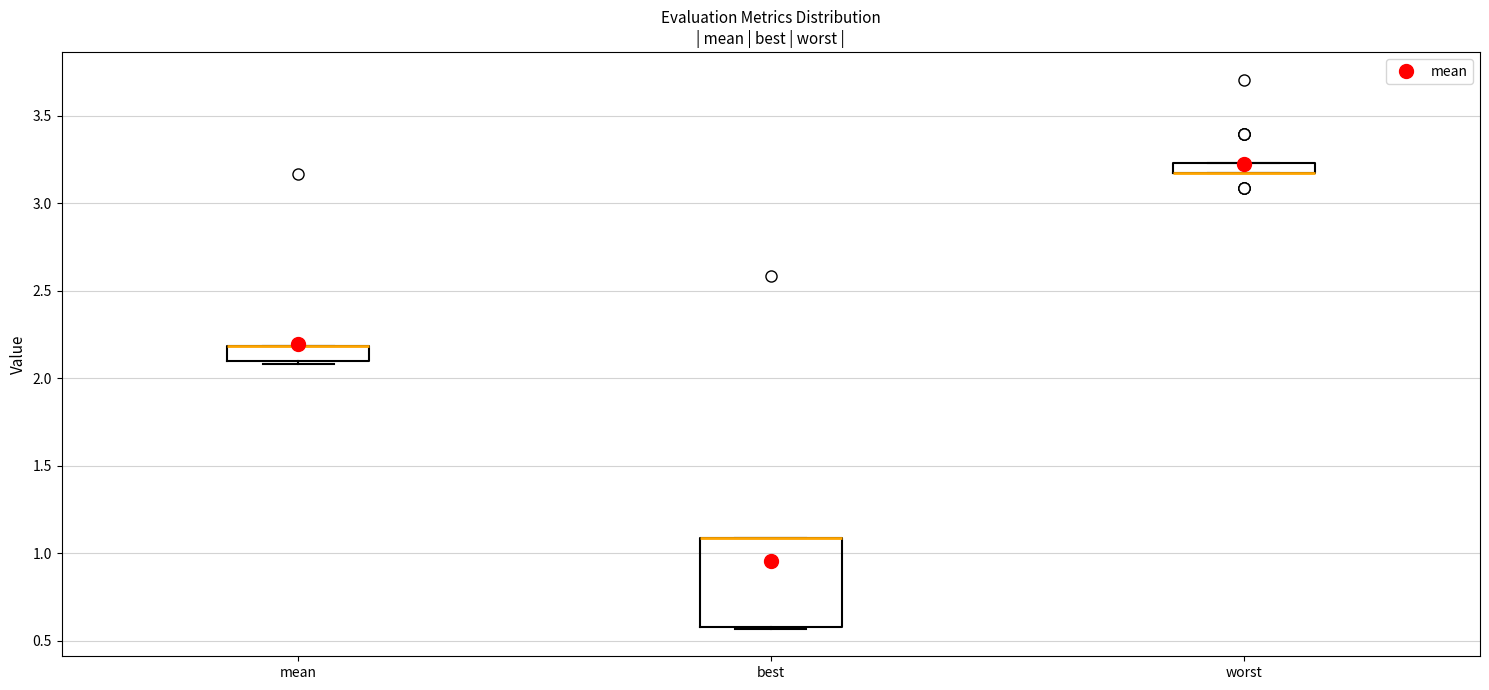

Where is the lower edge of the box for best on the y-axis? The values are not printed on the chart, so give them approximately, as read against the axis.

0.60